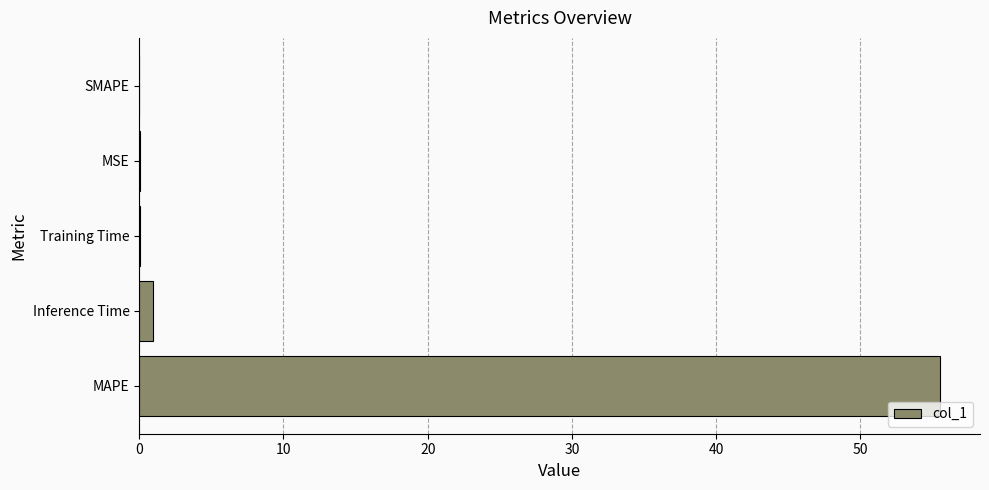

How many categories are shown in the chart?

5